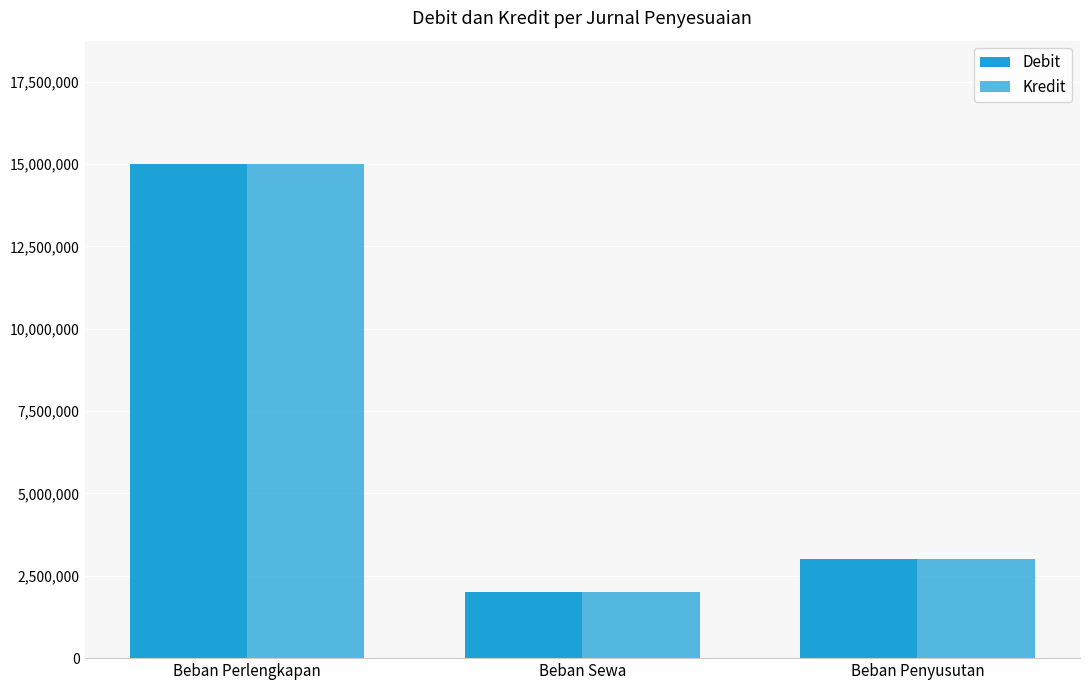

At which category is the sum across all series the highest?

Beban Perlengkapan